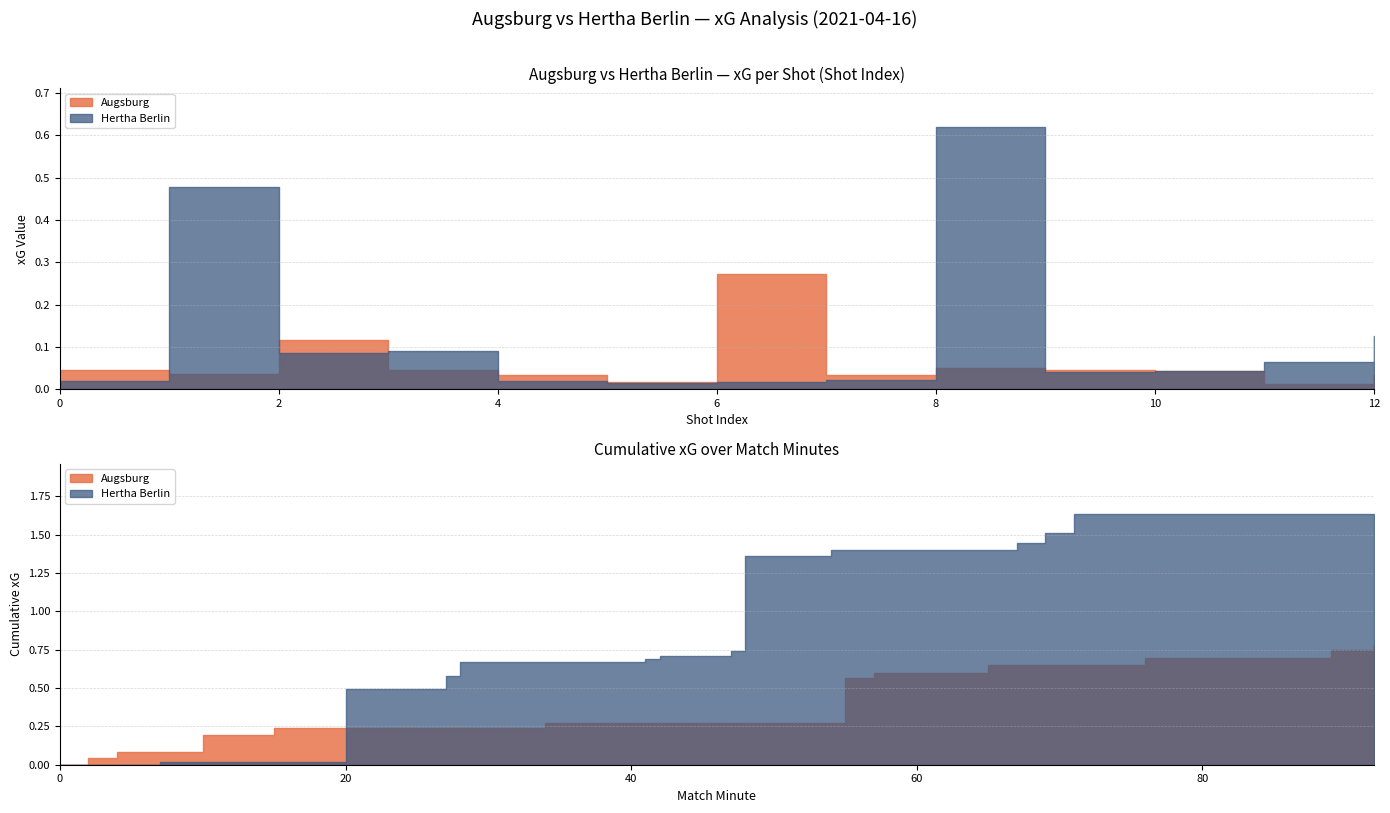

Does the chart display data point markers on the line(s)?

No